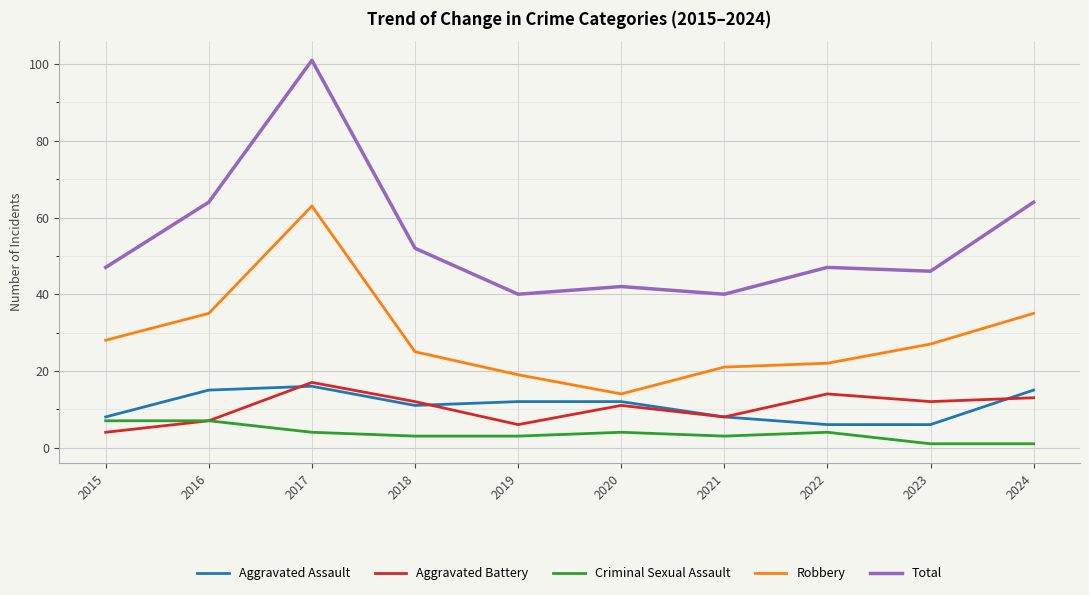

What is the spread (max minus min) of values at 2022?

43